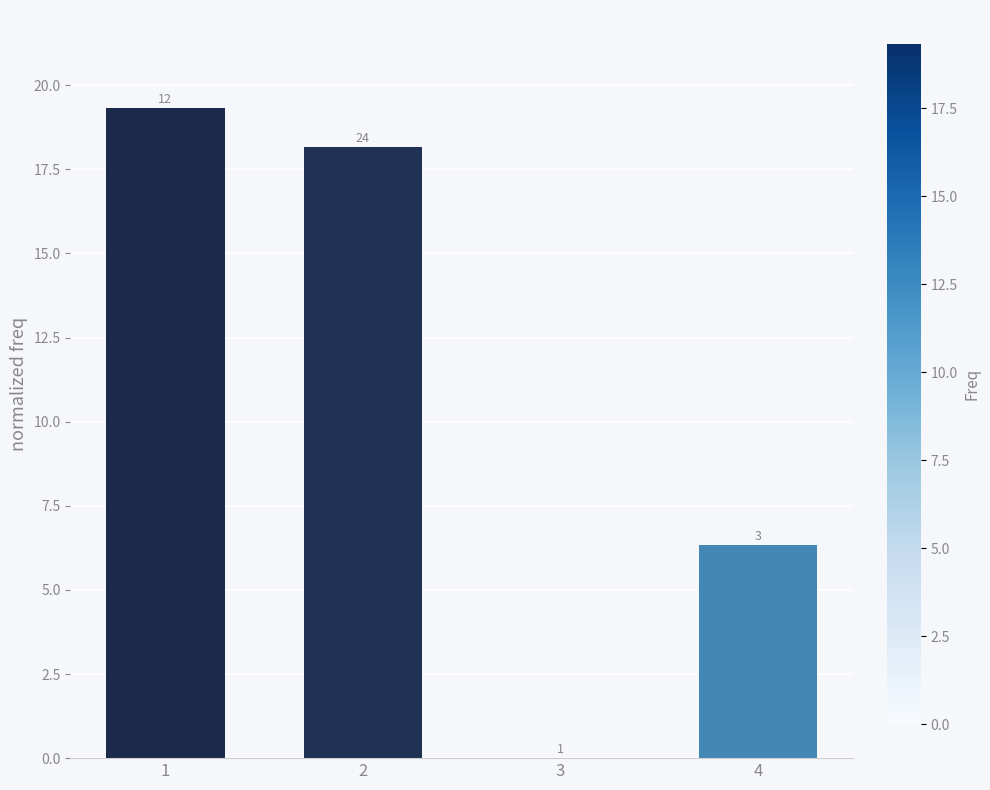

Are the bars horizontal?

No